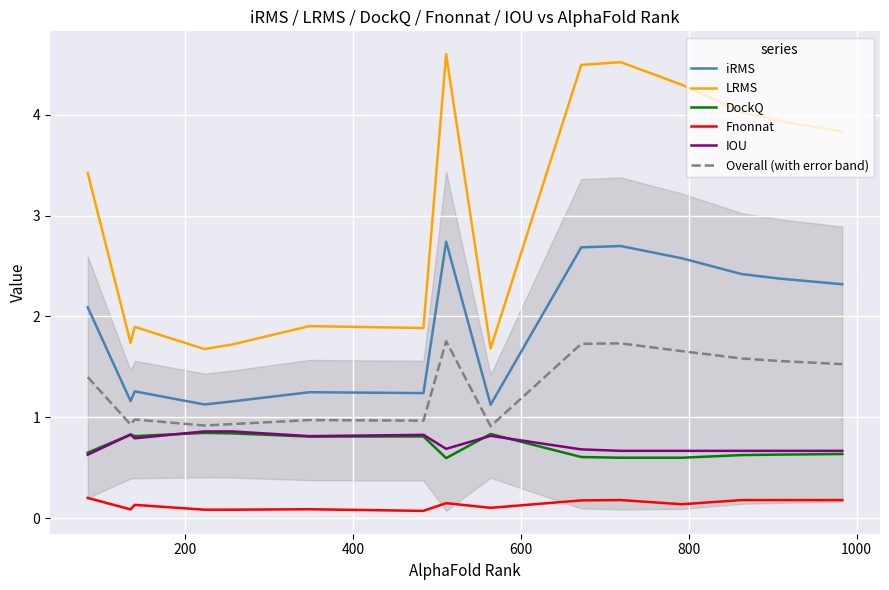

What is the value of the Fnonnat point at the 3rd from the left?

0.1